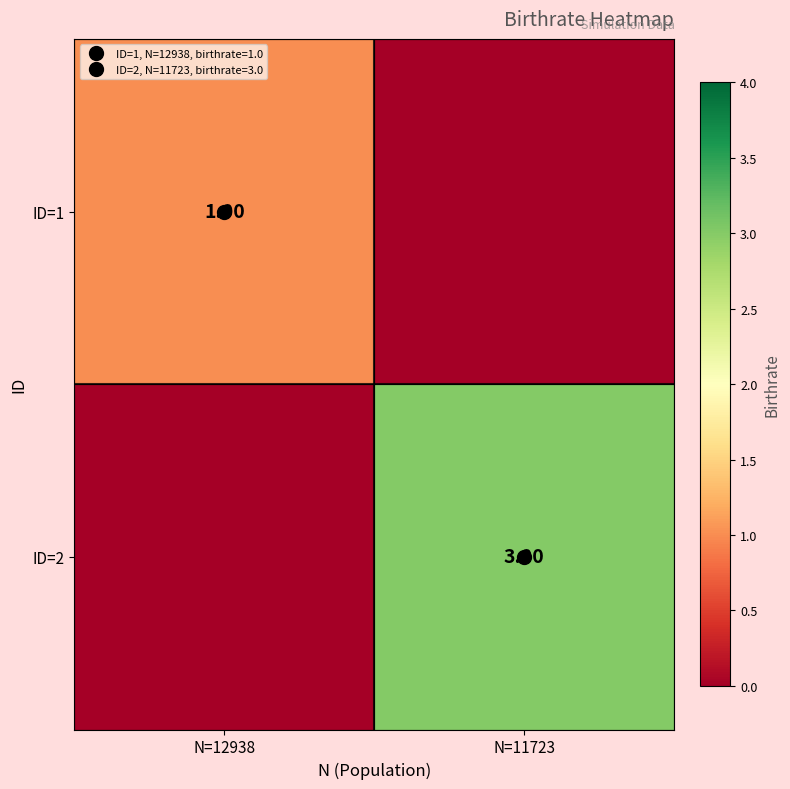

How many series are shown in this chart?

2